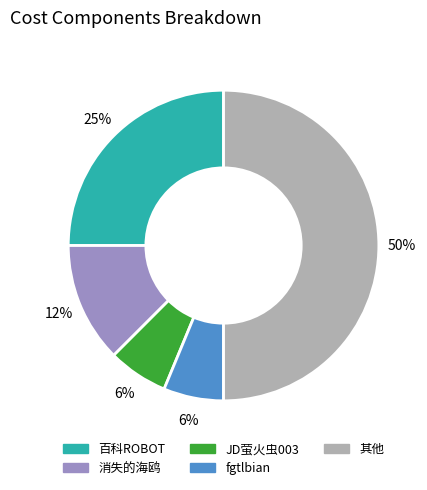

To the nearest percent, what is the difference between the largest and smallest slice percentages?

44%